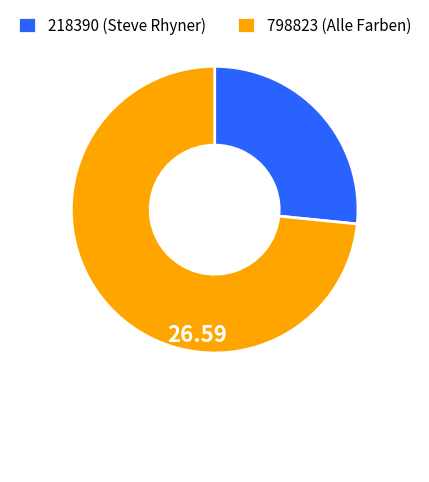

Which has a higher value, 798823 (Alle Farben) or 218390 (Steve Rhyner)?

798823 (Alle Farben)